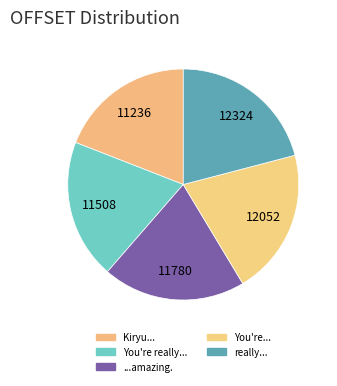

Count the number of slices in the pie.

5